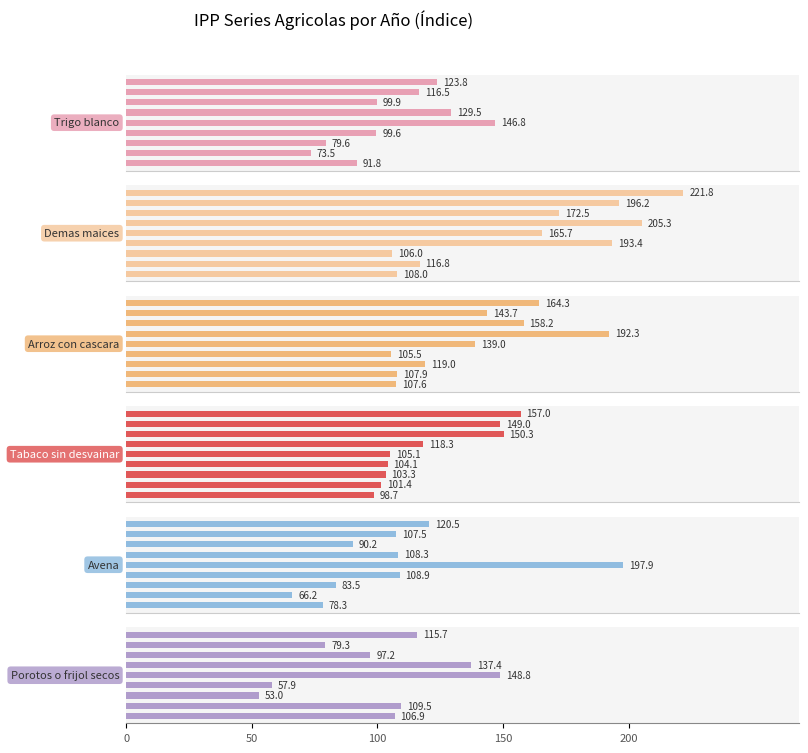

What is the difference between the second highest and second lowest values in the Arroz con cascara series?

56.7